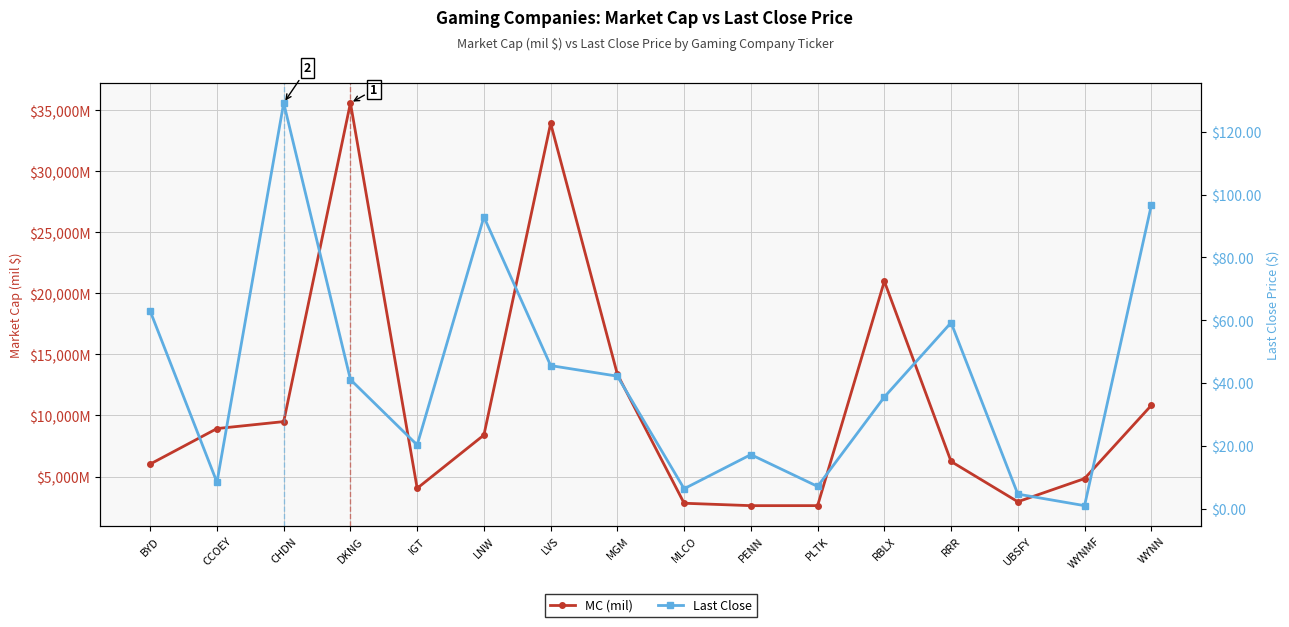

What is the label of the 16th point from the left?

WYNN